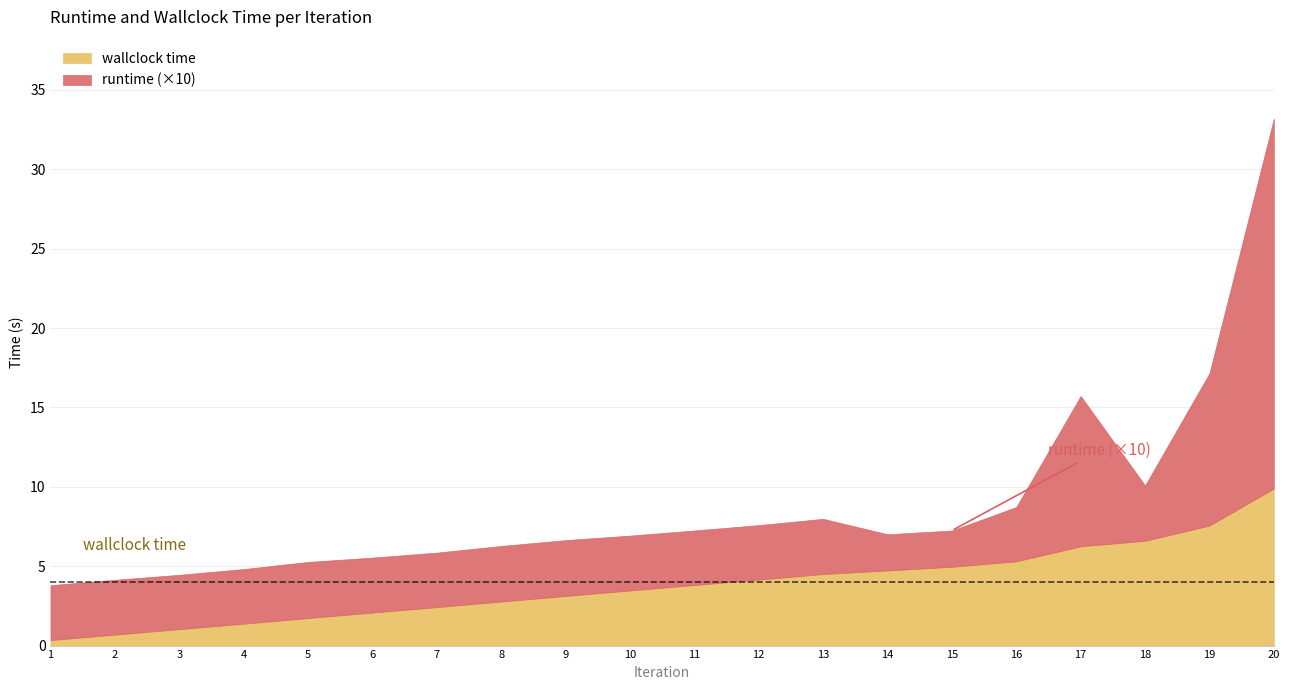

What is the value of the wallclock time point at the 7th from the left?

2.4